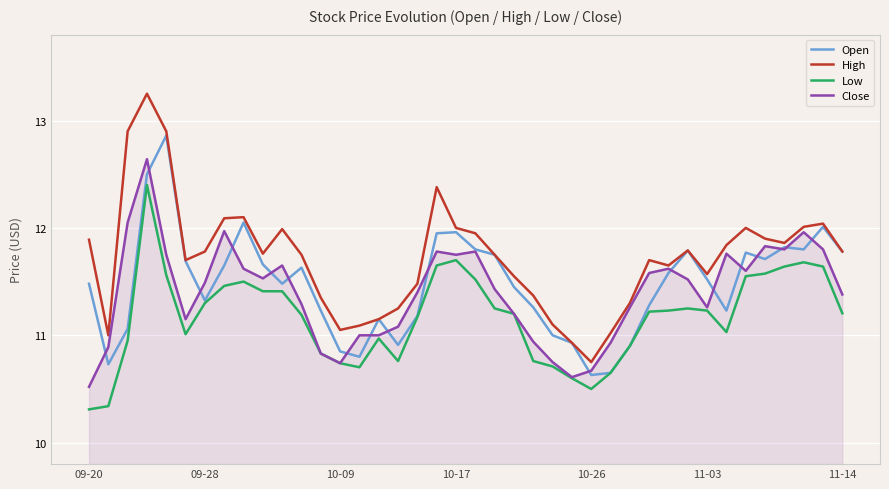

Which series has the largest total across all categories?

High